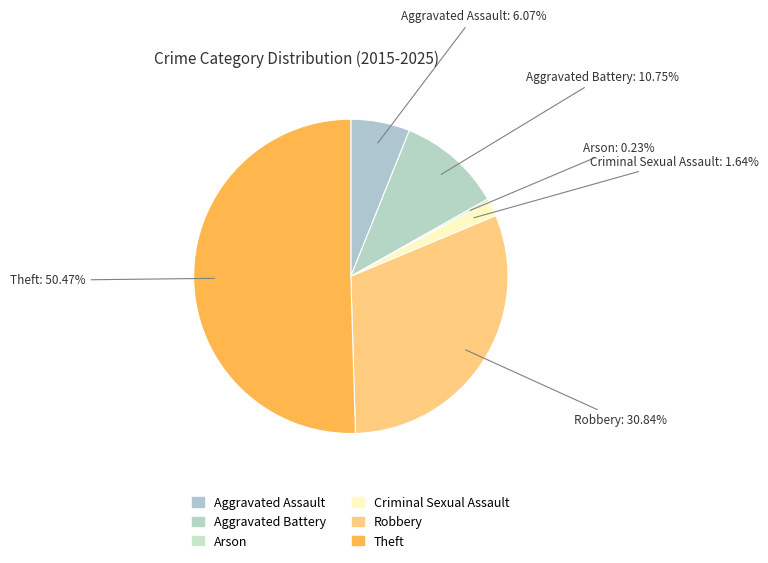

Which category has the biggest portion of the pie?

Theft